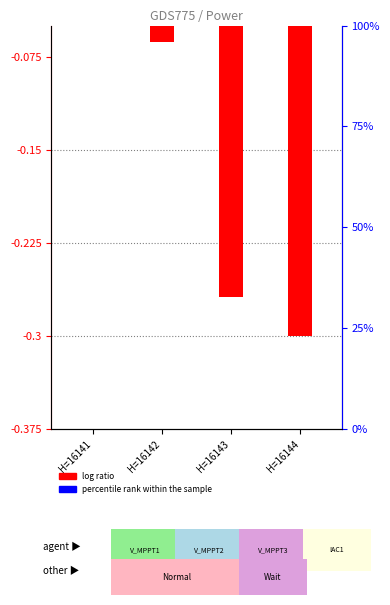

Where is percentile rank within the sample nearest to the value 0?

H=16141